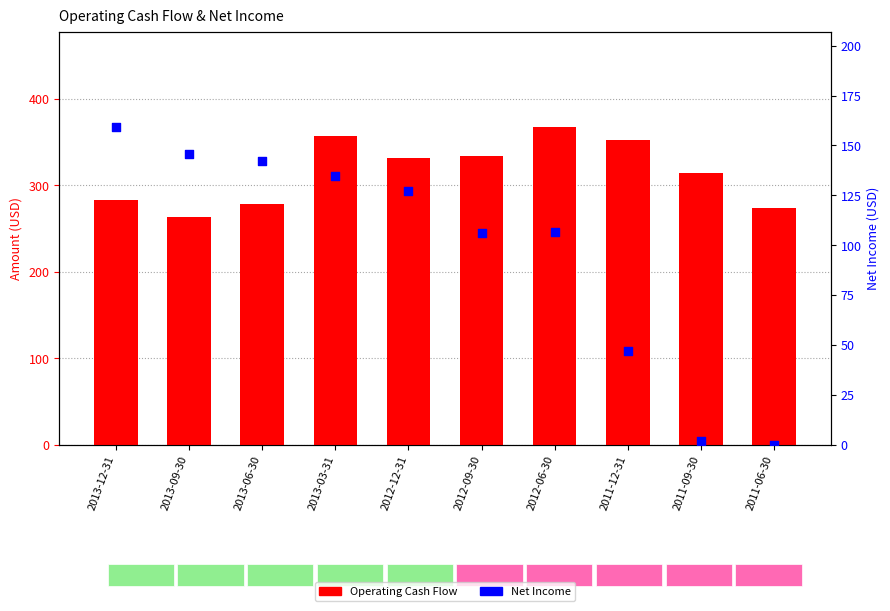

What is the total value across all series at 2013-09-30?

408.7